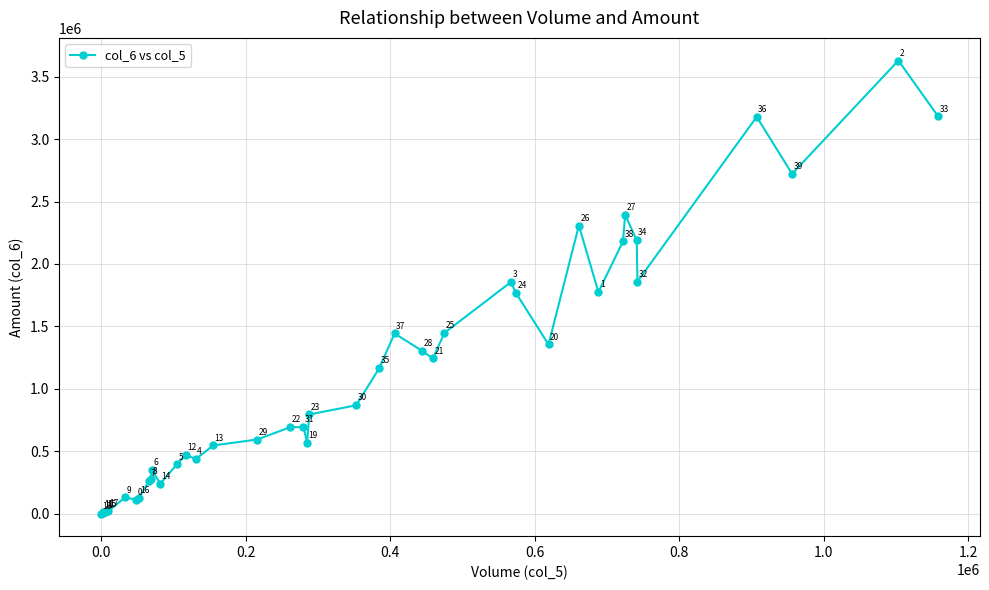

Reading left to right, extract all data points from this chart.

0	7740	12400	16020	19050	128380	111980	125170	264240	279730	351220	238840	393900	471980	435910	545050	592970	692630	691290	568690	793650	867430	1166560	1442660	1303870	1242580	1447430	1854440	1766390	1354470	2307340	1774790	2179910	2392670	2189580	1858390	3178790	2721800	3629850	3182450